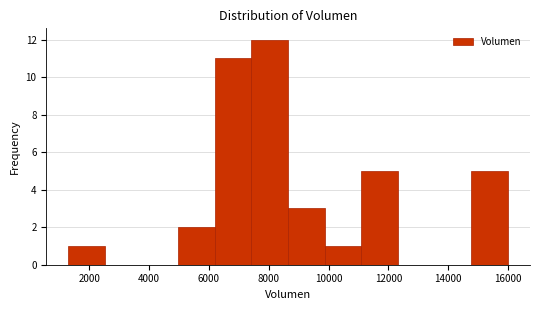

Reading left to right, transcribe this chart: for each bar, give the range it covers on the x-axis and its height. Neither the bar edges nor the heights are printed on the chart, so give them approximately, as read against the axes.

1400 to 2600: 1
2600 to 3800: 0
3800 to 5000: 0
5000 to 6200: 2
6200 to 7400: 11
7400 to 8600: 12
8600 to 9800: 3
9800 to 11200: 1
11200 to 12400: 5
12400 to 13600: 0
13600 to 14800: 0
14800 to 16000: 5